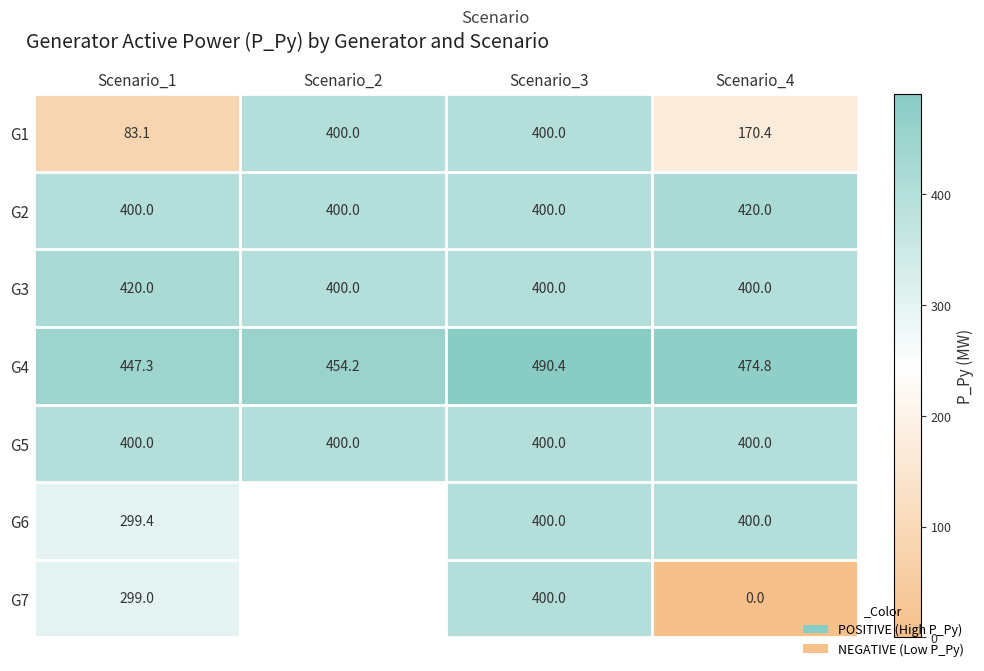

What is the spread (max minus min) of values at Scenario_4?

474.8